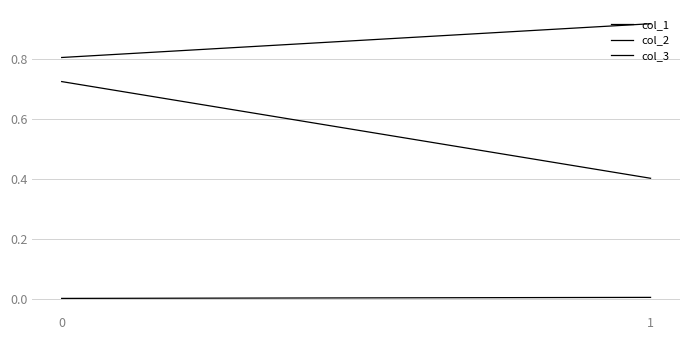

Is this an area chart (filled region under the line)?

No